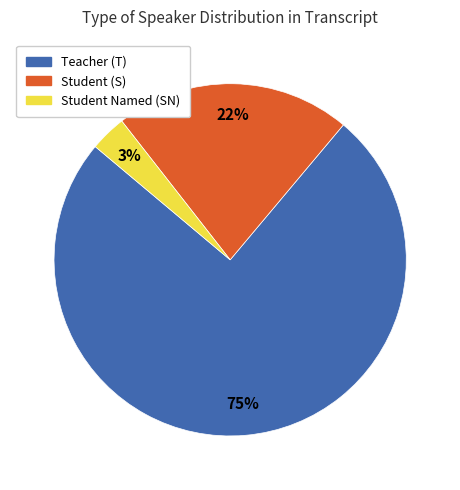

Is there a majority slice in this chart?

Yes